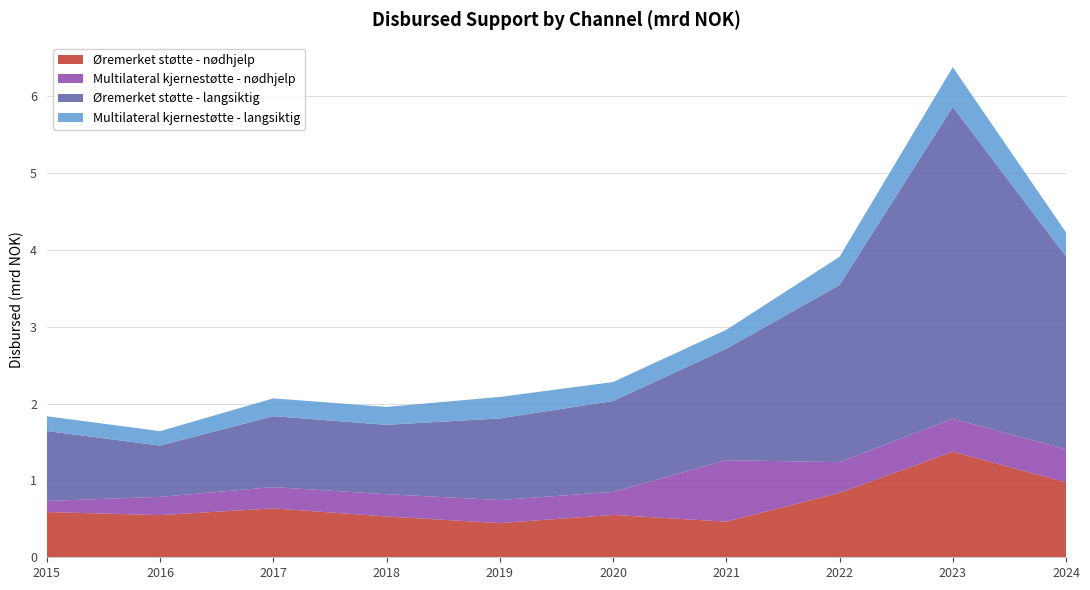

Reading left to right, list all the values displayed in this chart.

Øremerket støtte - nødhjelp: 2015=0.6	2016=0.5	2017=0.6	2018=0.5	2019=0.4	2020=0.6	2021=0.5	2022=0.8	2023=1.4	2024=1.0
Multilateral kjernestøtte - nødhjelp: 2015=0.1	2016=0.2	2017=0.3	2018=0.3	2019=0.3	2020=0.3	2021=0.8	2022=0.4	2023=0.4	2024=0.4
Øremerket støtte - langsiktig: 2015=0.9	2016=0.7	2017=0.9	2018=0.9	2019=1.1	2020=1.2	2021=1.5	2022=2.3	2023=4.1	2024=2.5
Multilateral kjernestøtte - langsiktig: 2015=0.2	2016=0.2	2017=0.2	2018=0.2	2019=0.3	2020=0.2	2021=0.2	2022=0.4	2023=0.5	2024=0.3